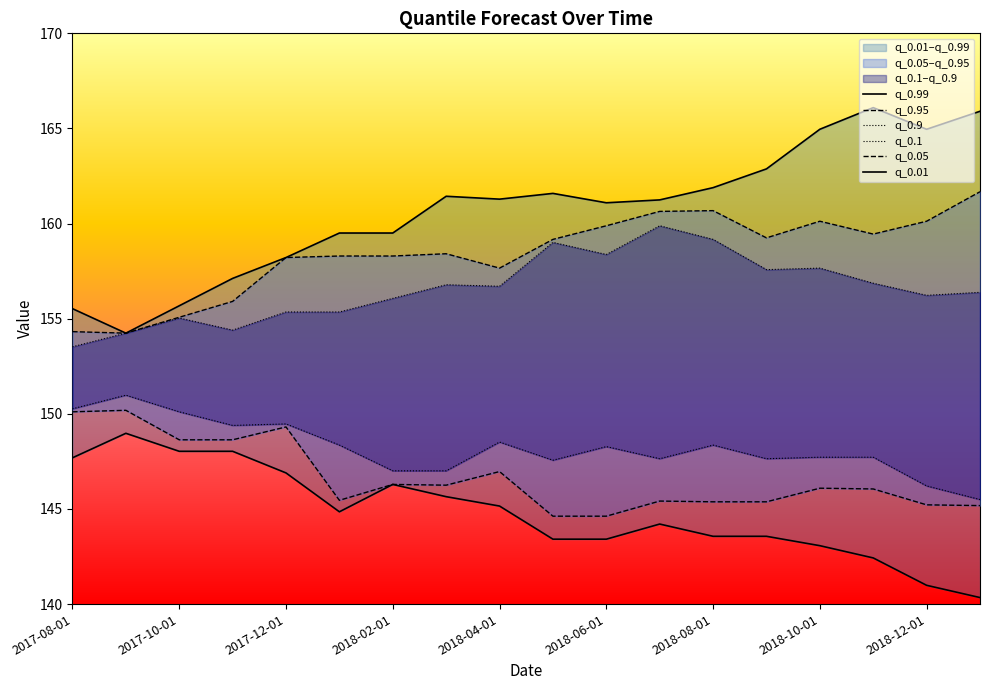

What is the label of the 12th point from the left?

2018-07-01